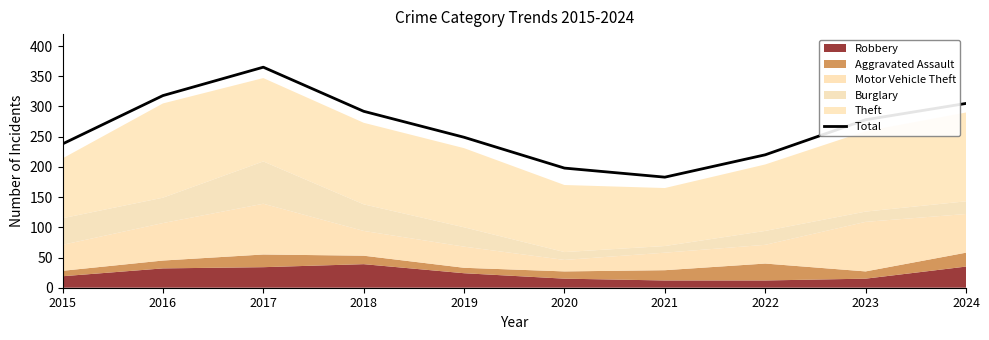

Where does the data first go above 278?

2016